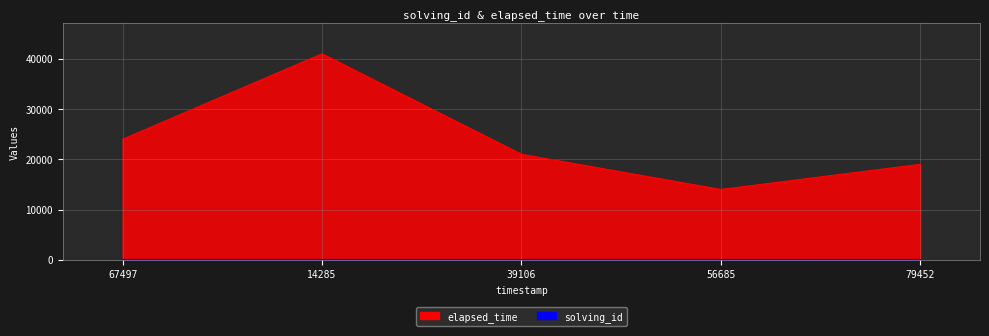

Is the value of elapsed_time at 67497 greater than the value of solving_id at 39106?

Yes